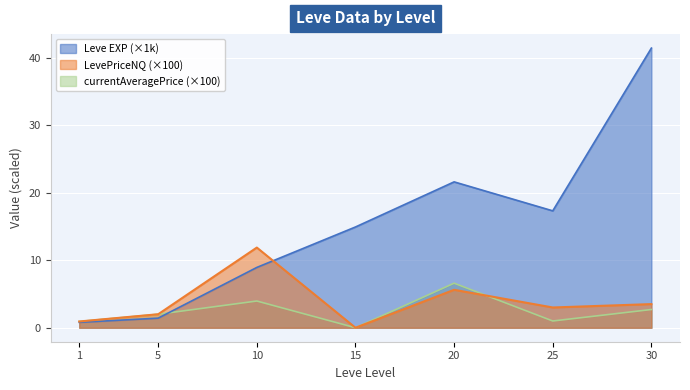

How many intersections are there between LevePriceNQ and currentAveragePrice?

1